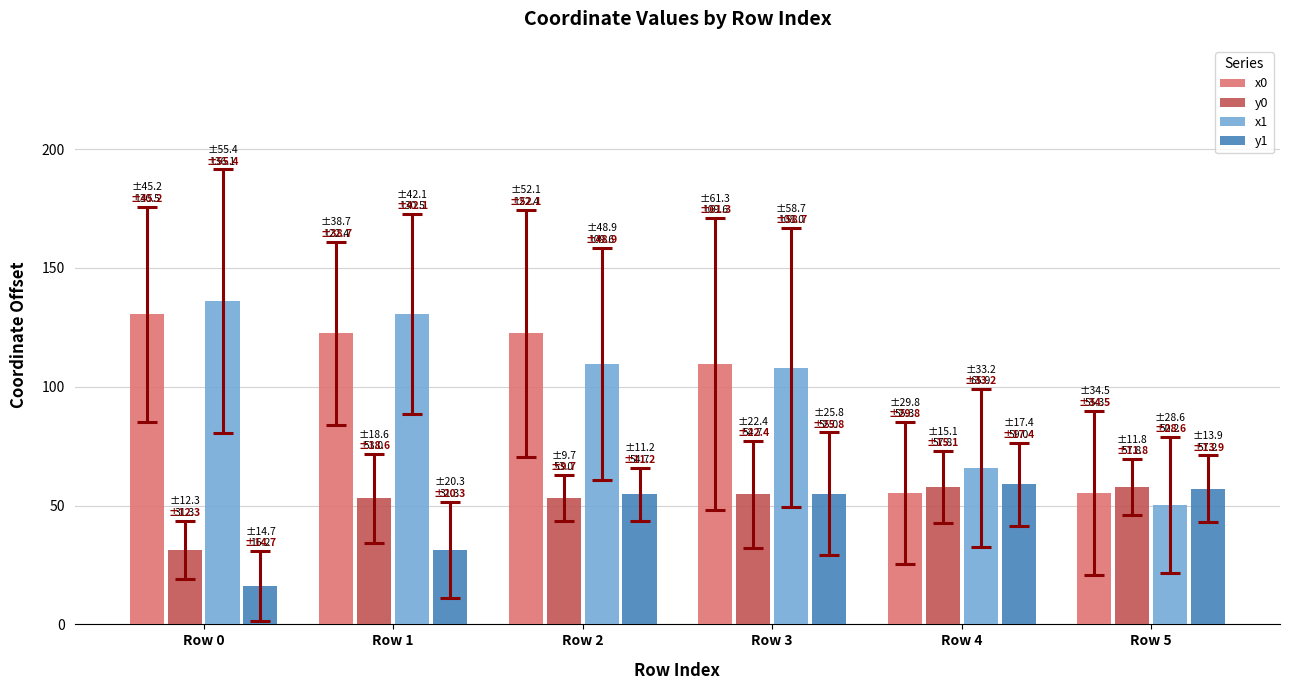

The value of x1 at Row 2 is 59.7. True or false?

False